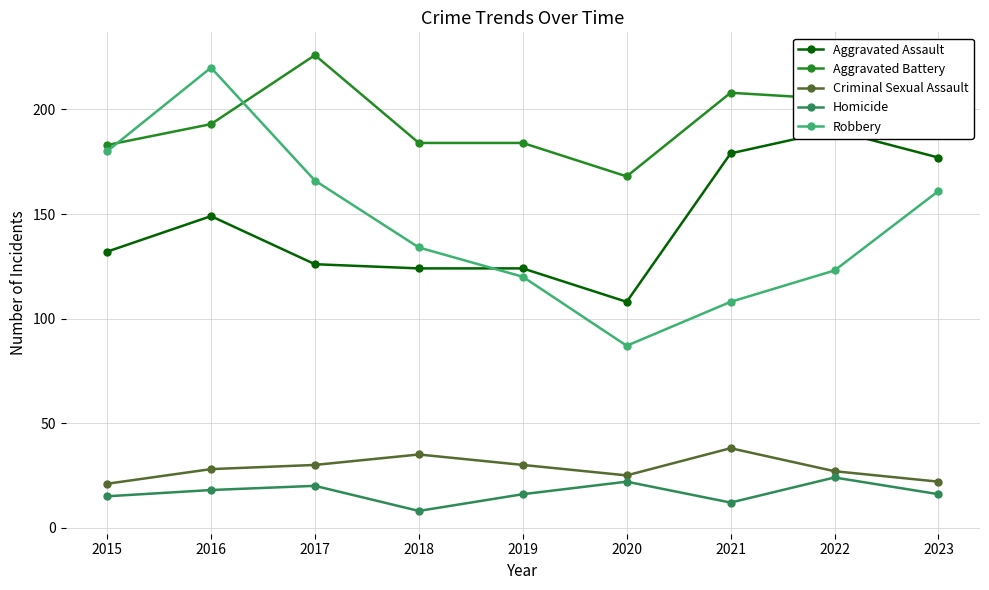

What is the sum of the Aggravated Battery values at 2020 and 2021?

376